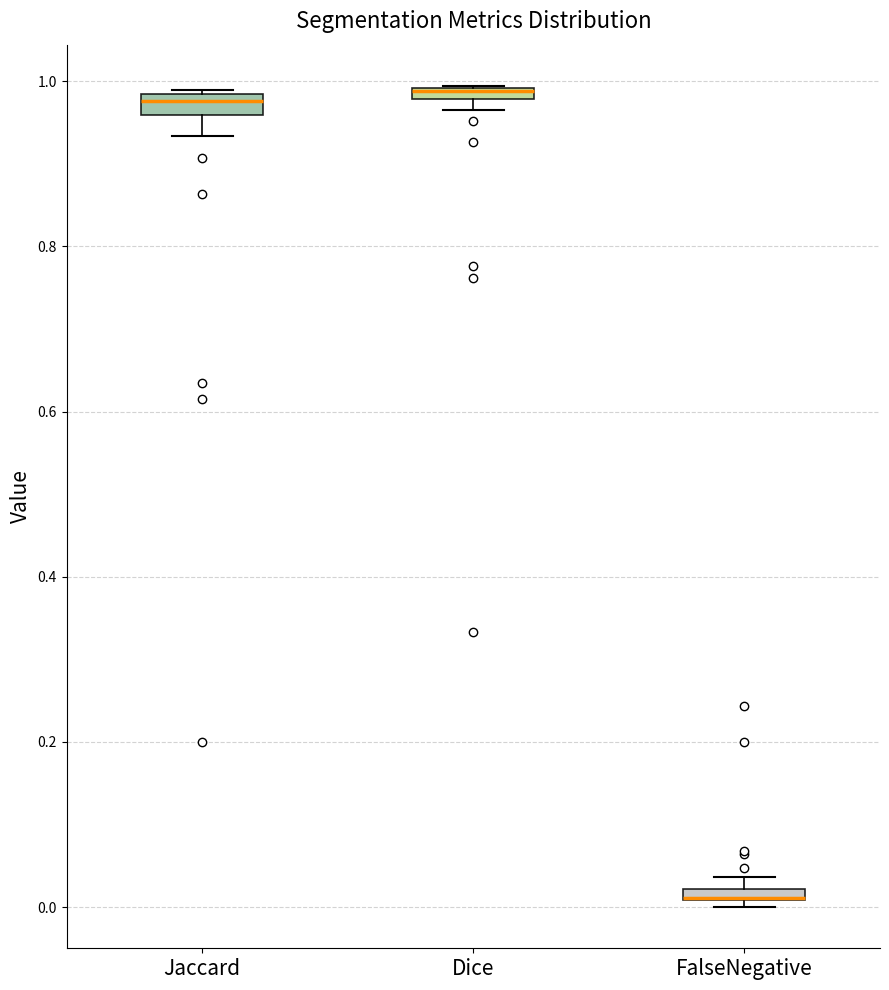

Where is the upper edge of the box for FalseNegative on the y-axis? The values are not printed on the chart, so give them approximately, as read against the axis.

0.02